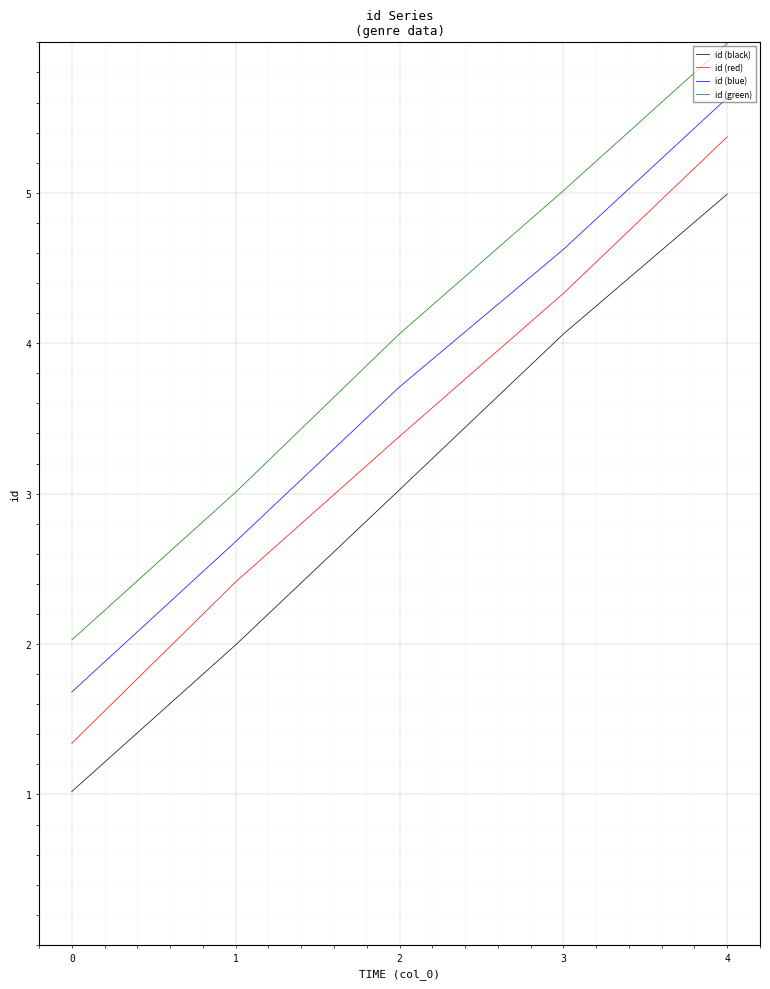

What is the highest value of the id (green) series?

6.0